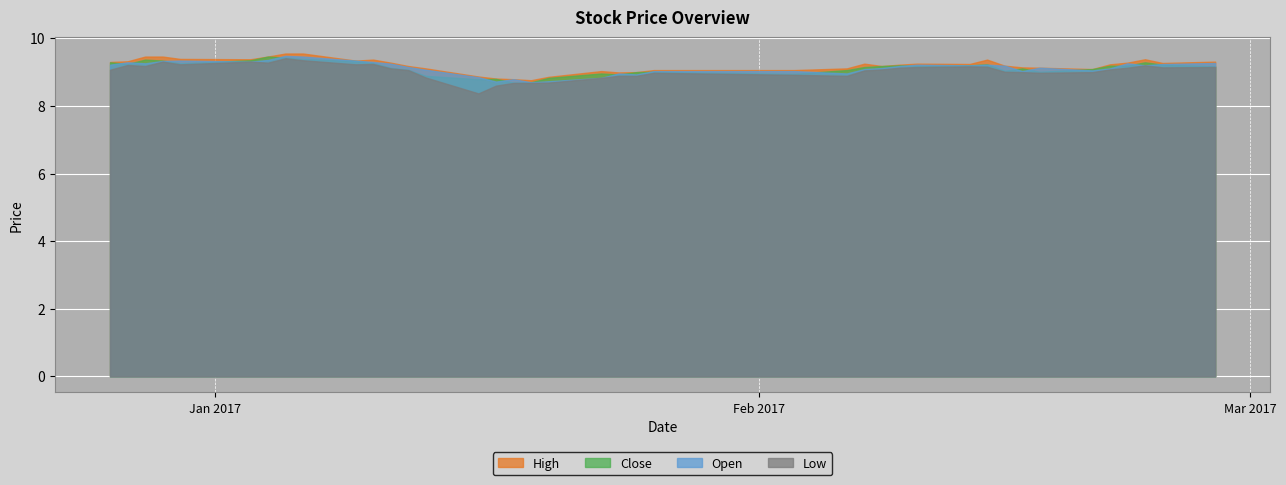

What is the sum of the open values at 30 and 34?

18.3